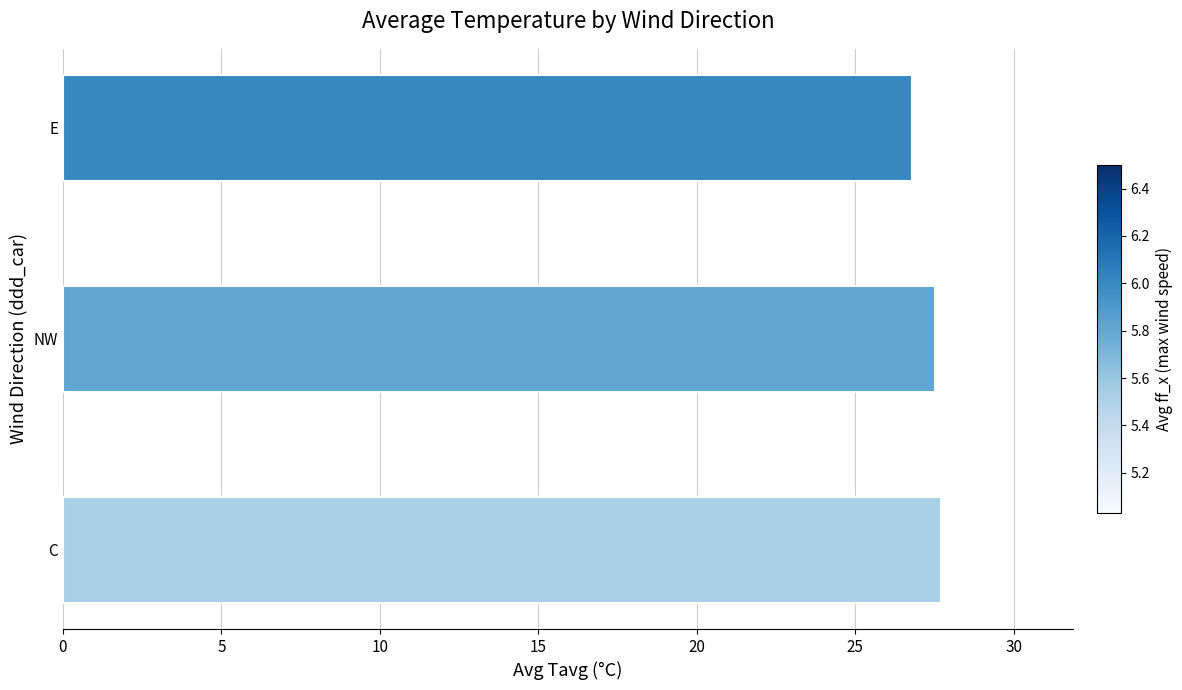

What is the smallest value displayed?

26.8